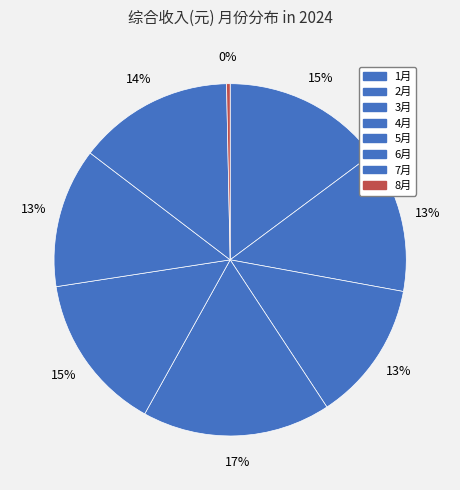

Count the number of slices in the pie.

8